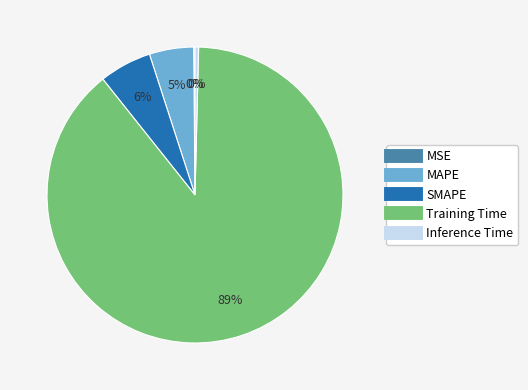

True or false: MAPE accounts for 5% of the total.

True